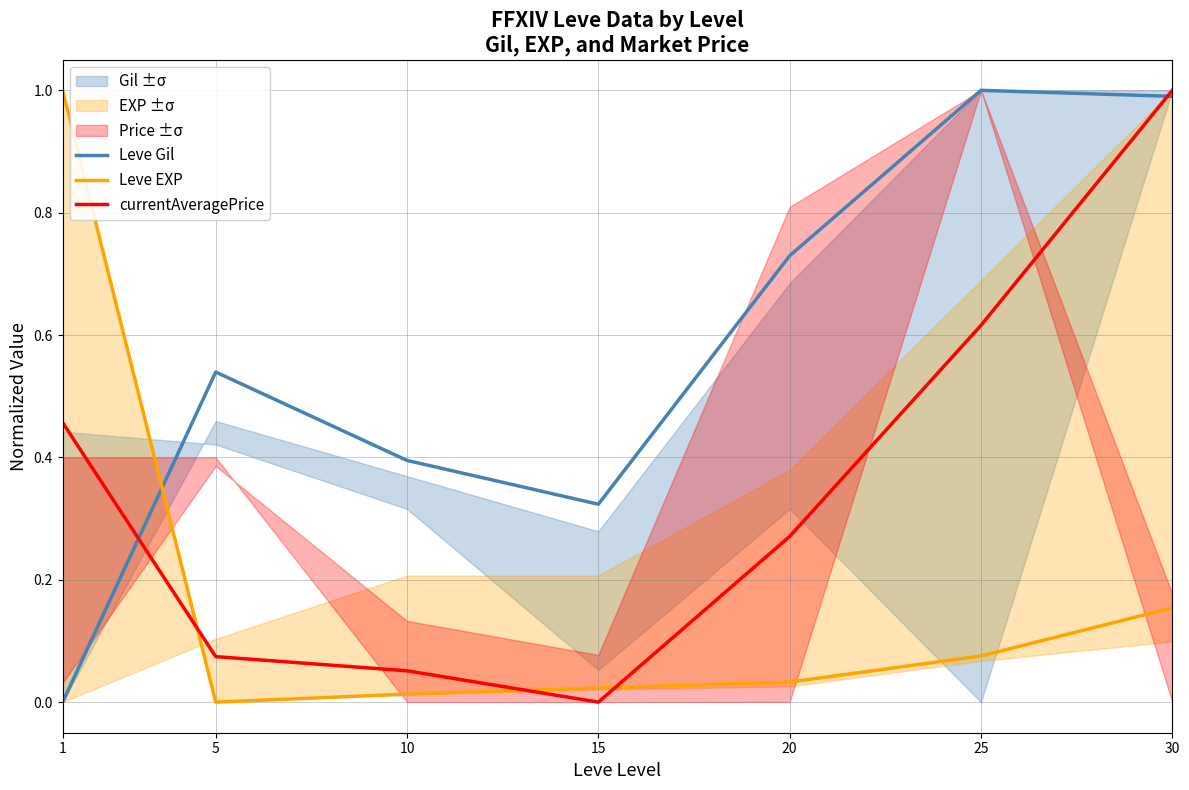

What are all the series names shown in the legend?

Leve Gil, Leve EXP, currentAveragePrice